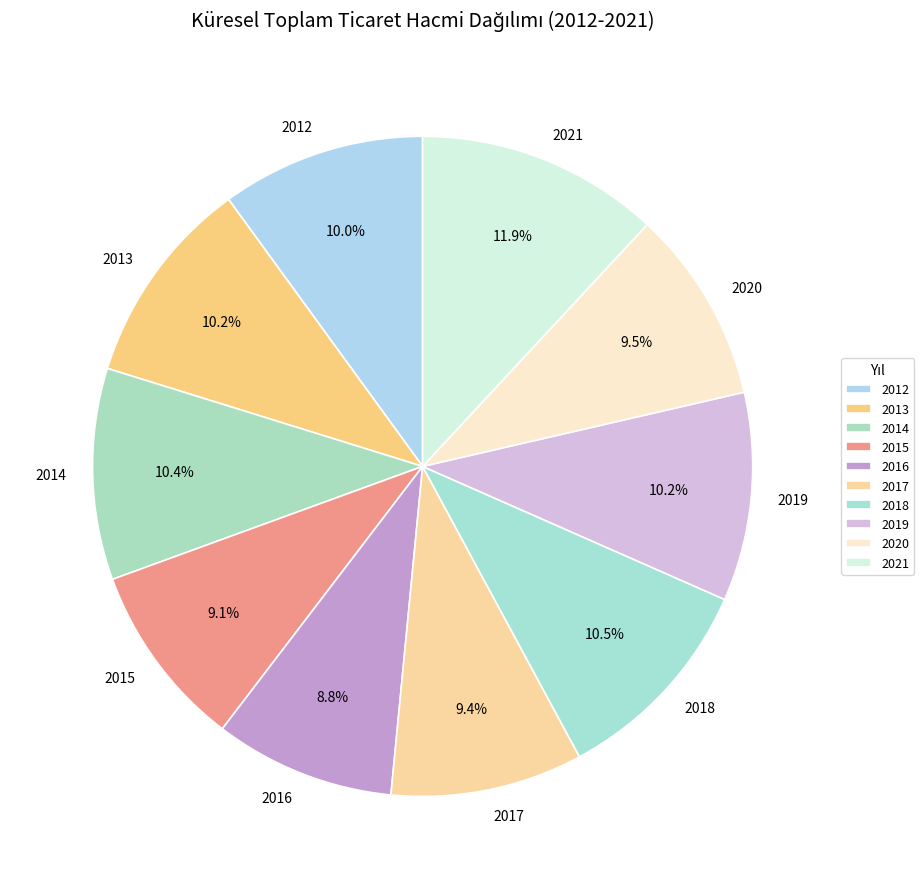

To the nearest percent, what portion does 2015 represent?

9%